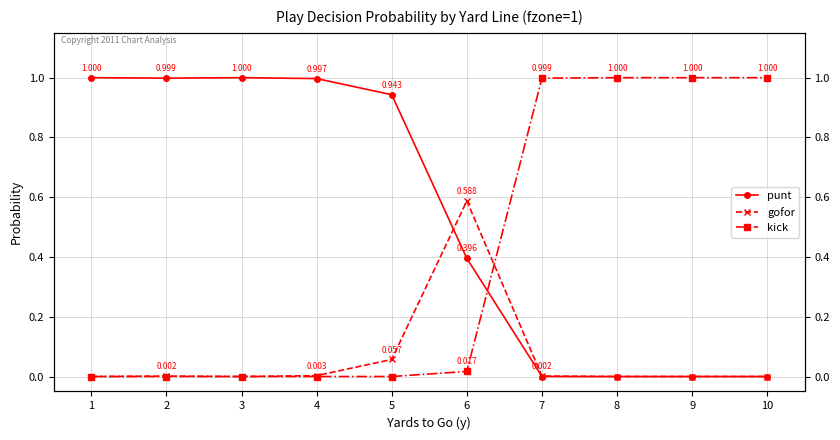

At 9, list the series in order from largest to smallest.

kick, punt, gofor